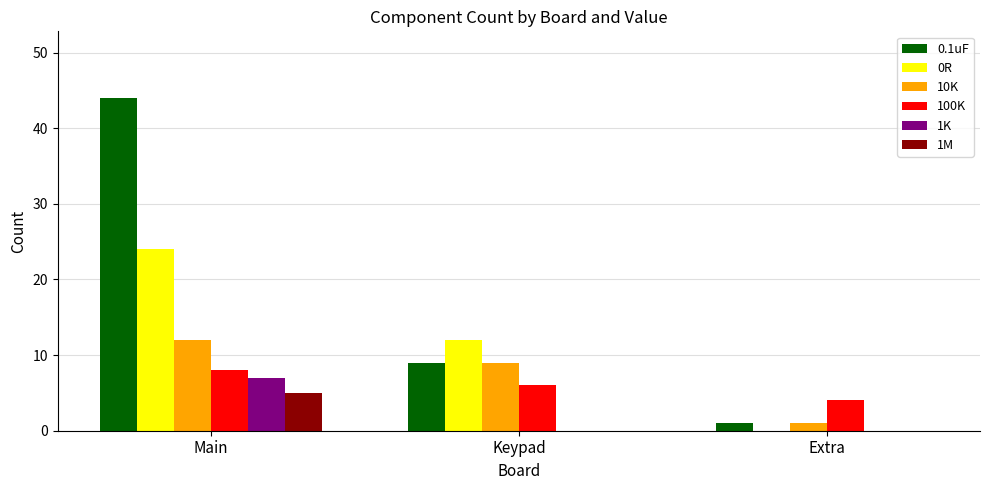

At which label does 1M reach its peak?

Main